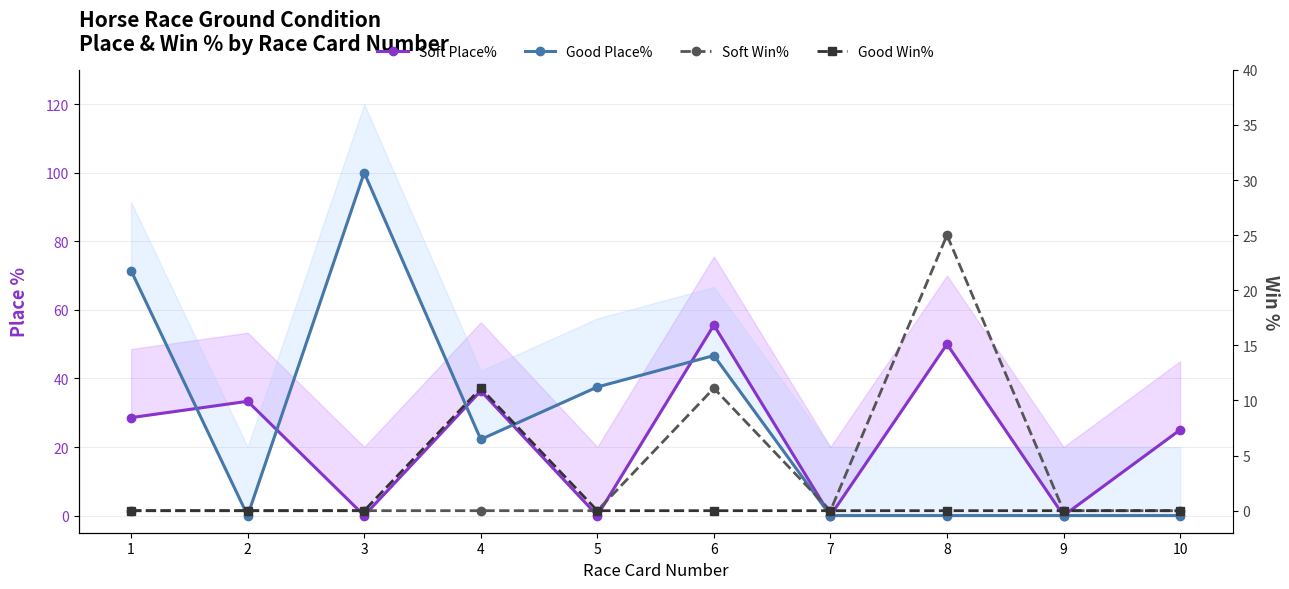

True or false: Soft Win% has a value of 0.0 at 1.

True